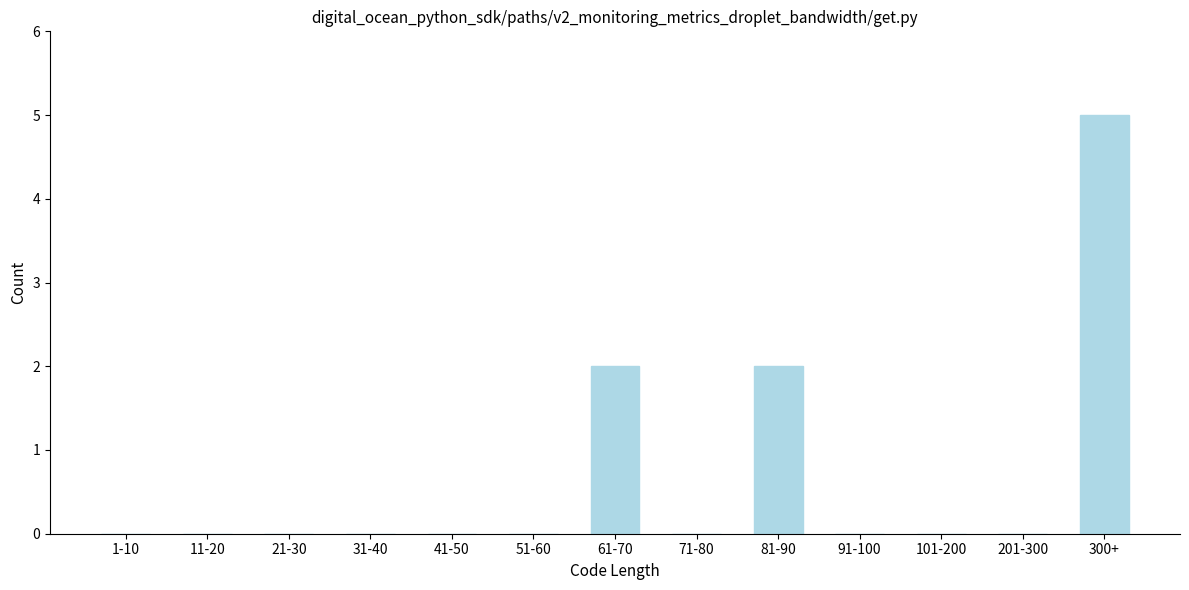

Reading right to left, what are all the values shown in this chart?

300+=5	201-300=0	101-200=0	91-100=0	81-90=2	71-80=0	61-70=2	51-60=0	41-50=0	31-40=0	21-30=0	11-20=0	1-10=0